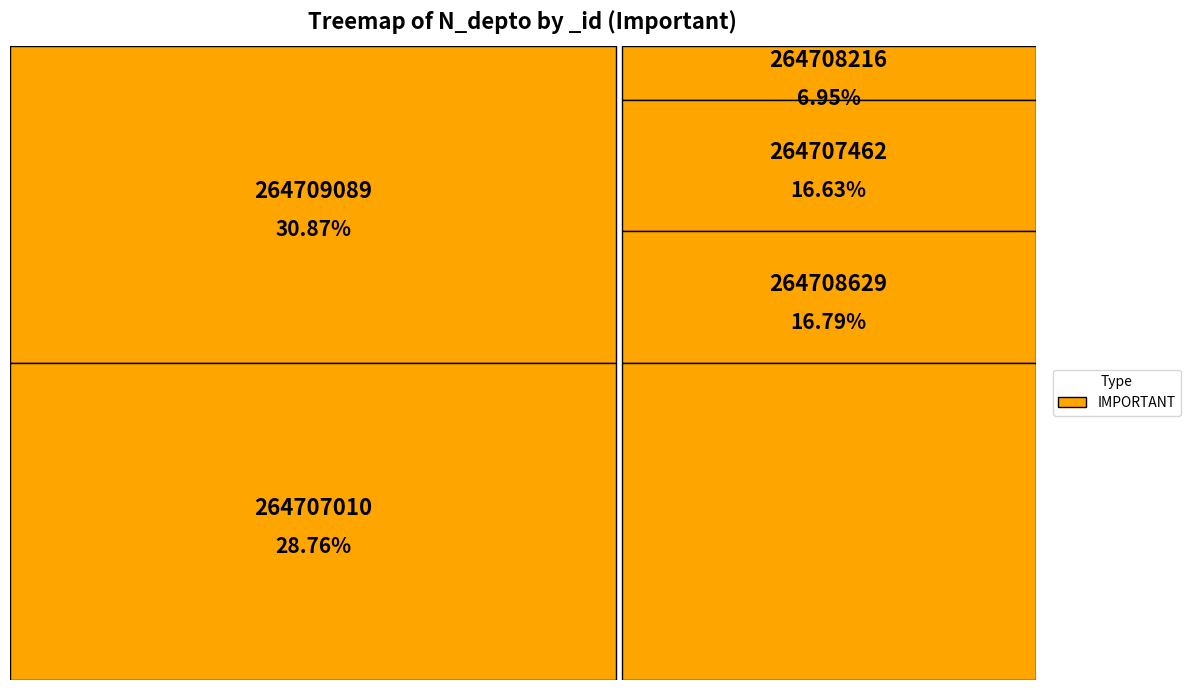

How many slices are in this pie chart?

5